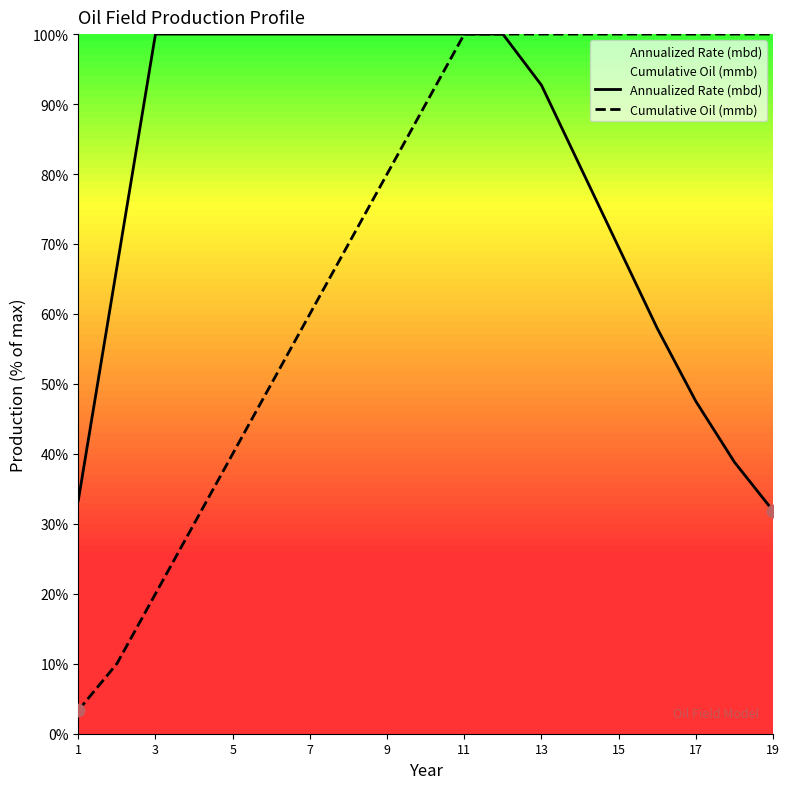

Which series has the largest total across all categories?

Annualized Rate (mbd)